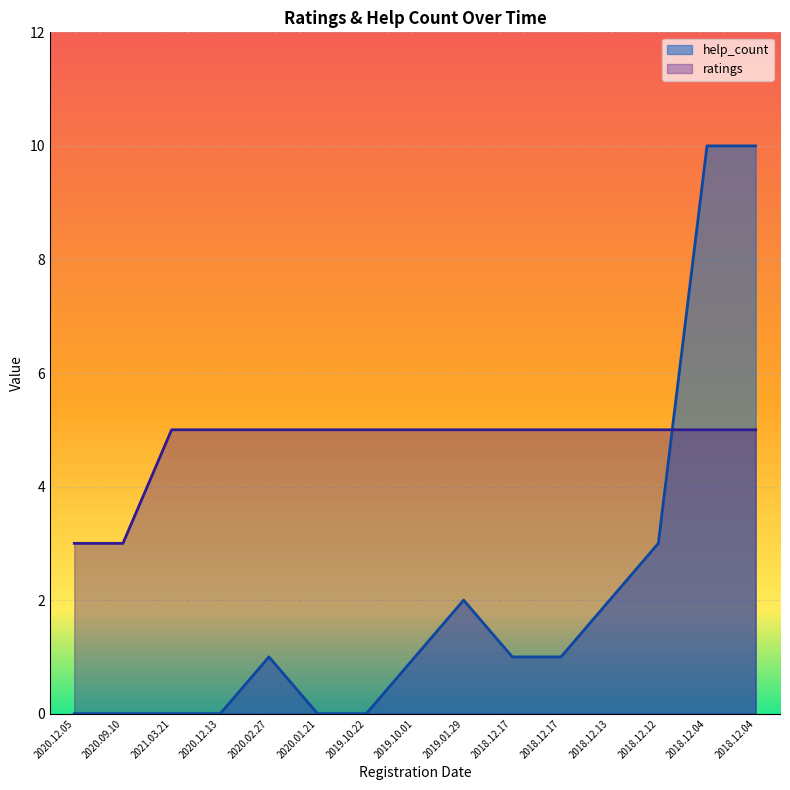

Where is help_count nearest to the value 5?

2018.12.12